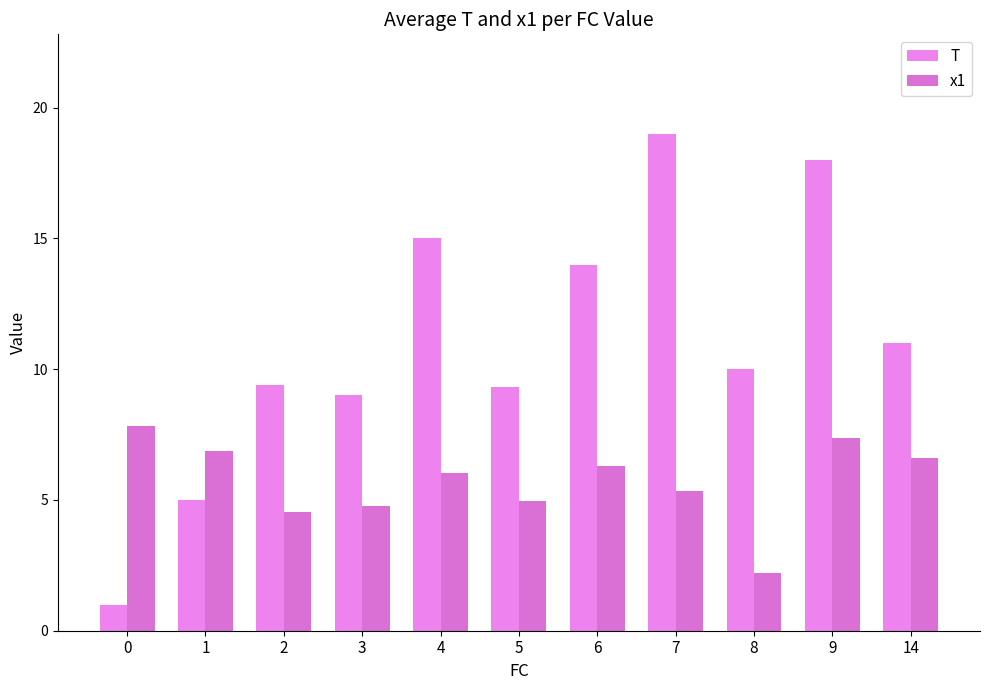

Count the number of categories in the chart.

11